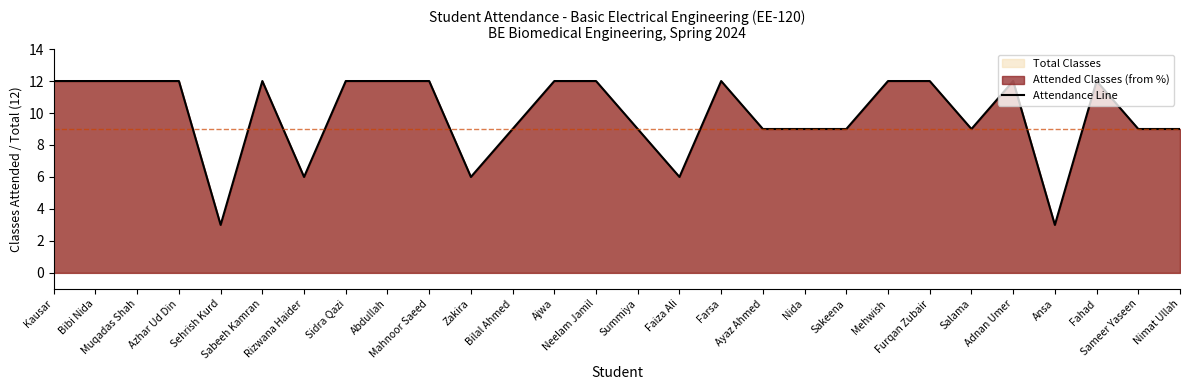

How many interior local peaks (higher than both neighbors) does the data have?

4